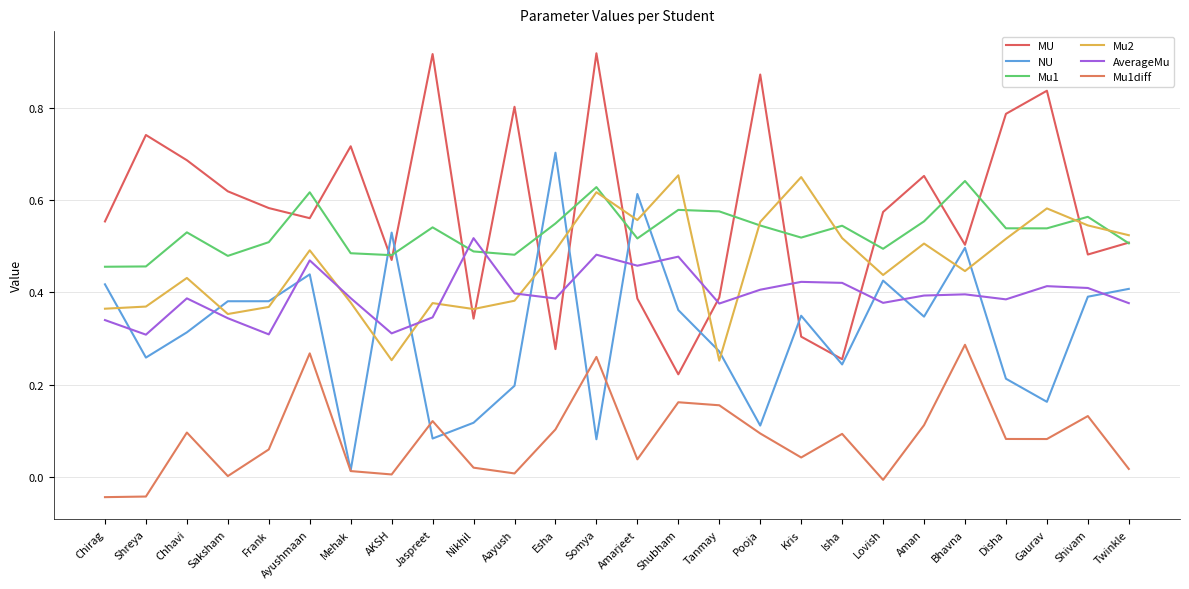

What position from the left is Disha?

23